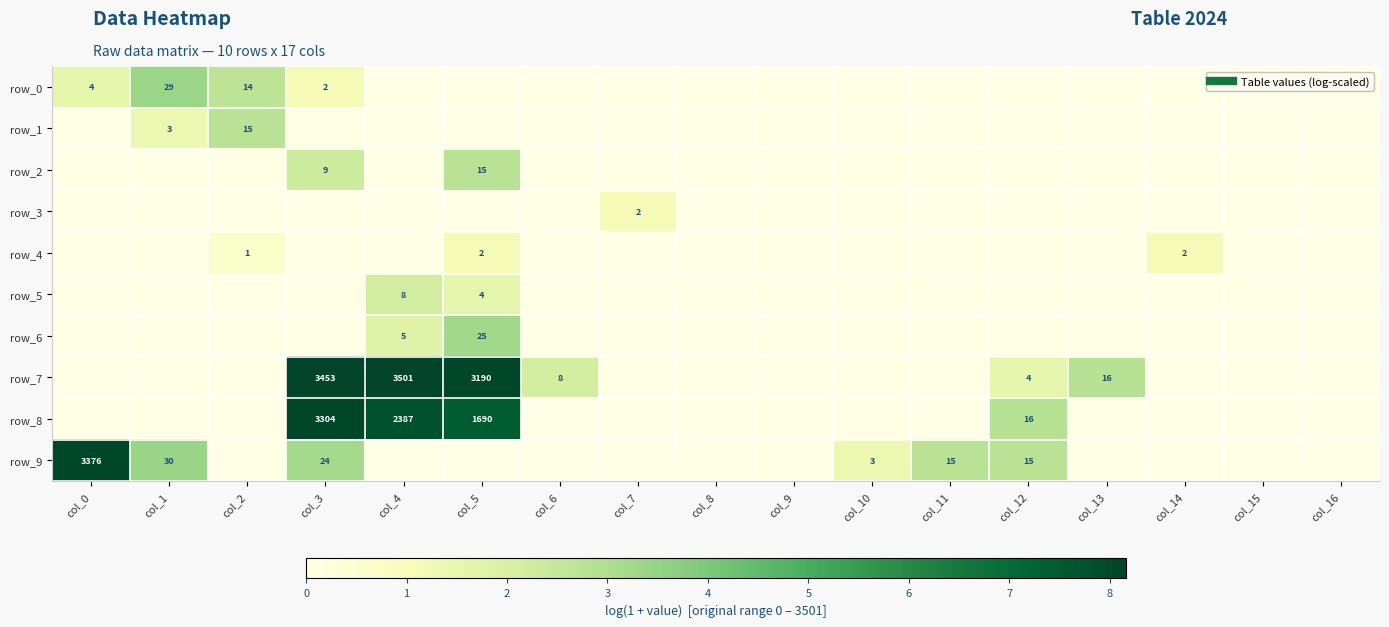

Is the value of row_3 at col_0 greater than the value of row_5 at col_2?

No